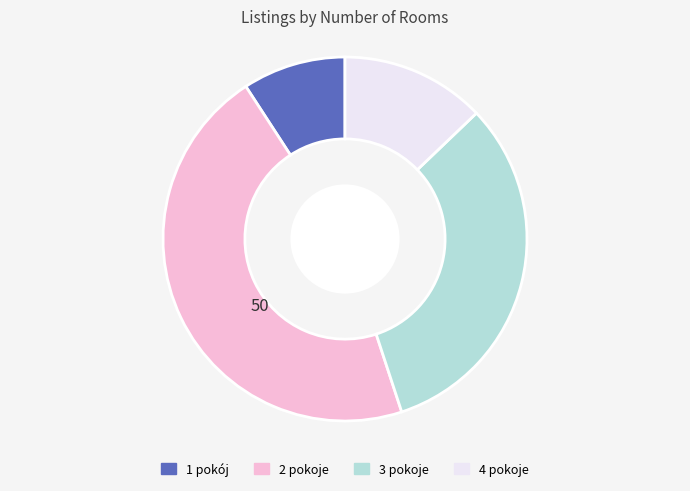

What is the largest slice in the pie chart?

2 pokoje